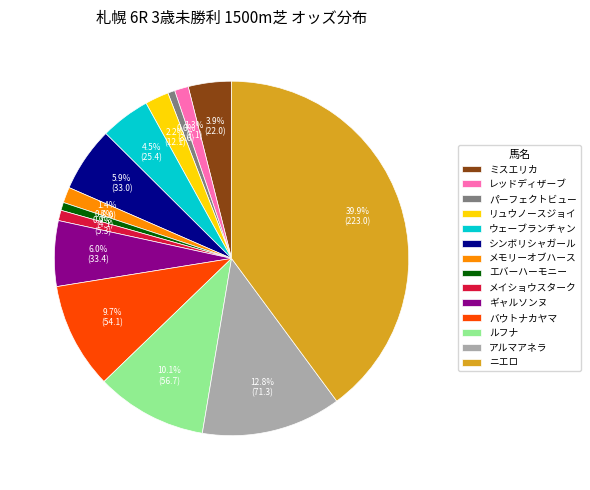

What percentage is NOT represented by メイショウスターク?

99.1%